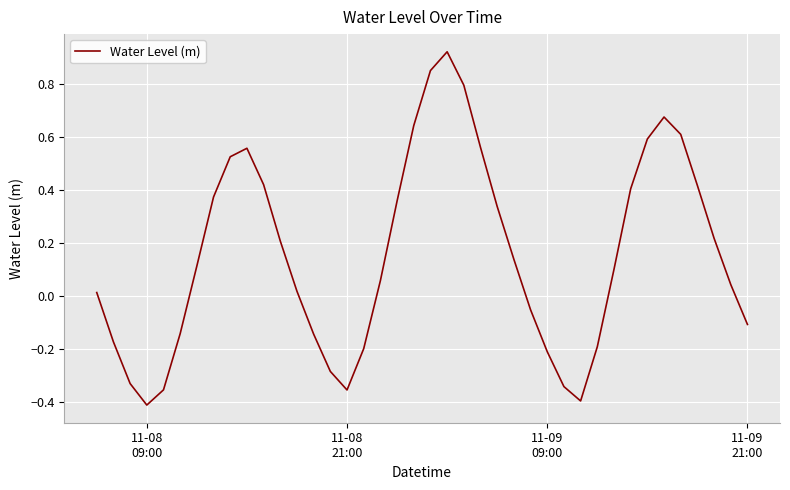

How many lines are shown in the chart?

1